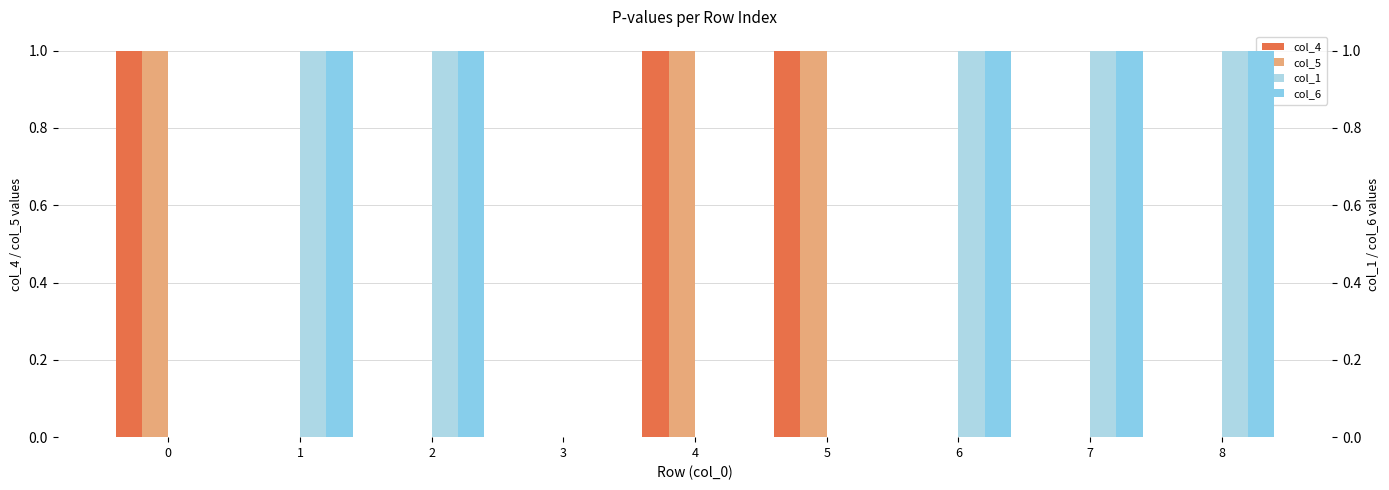

Which series changed the most between 3 and 8?

col_1